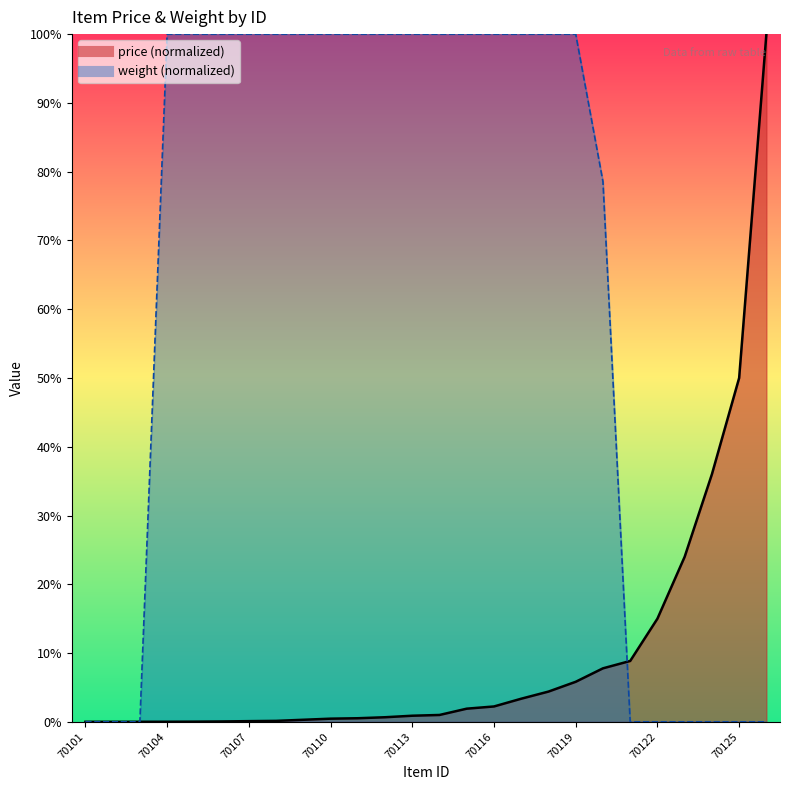

At which label is weight closest to 50?

70120